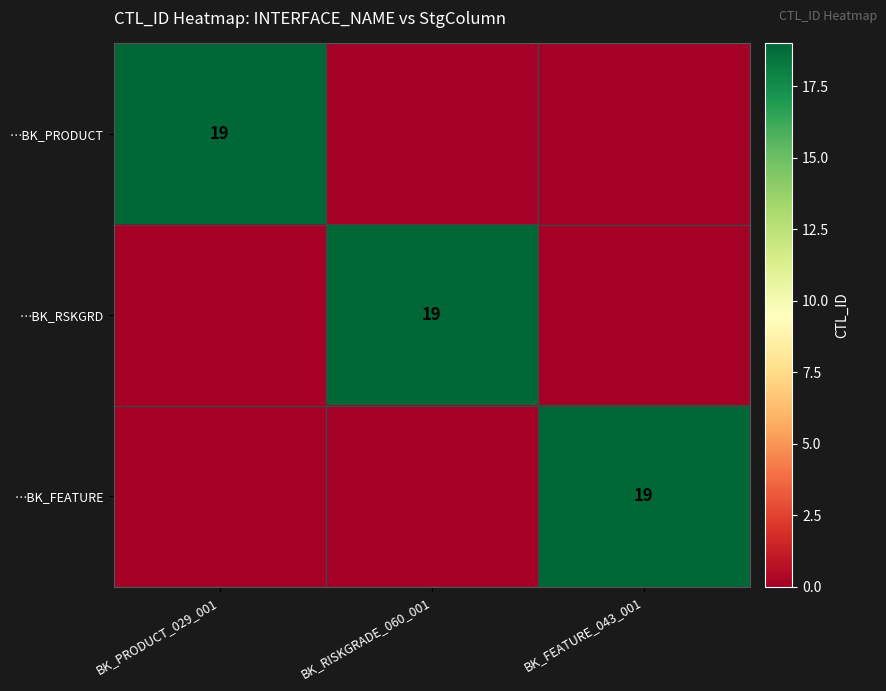

At which category is the sum across all series the highest?

BK_PRODUCT_029_001